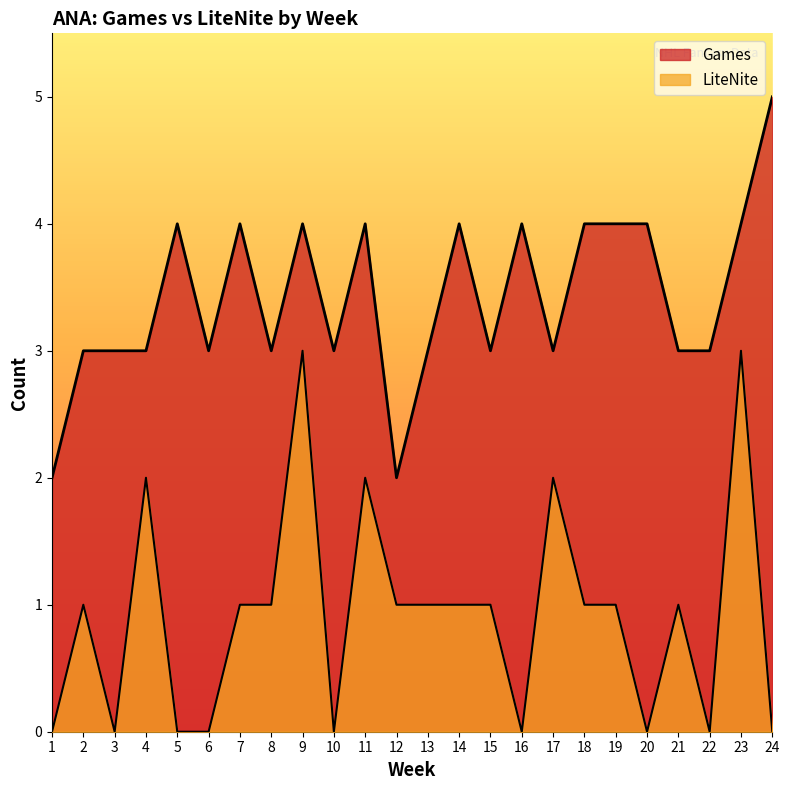

What is the highest value of the Games series?

5